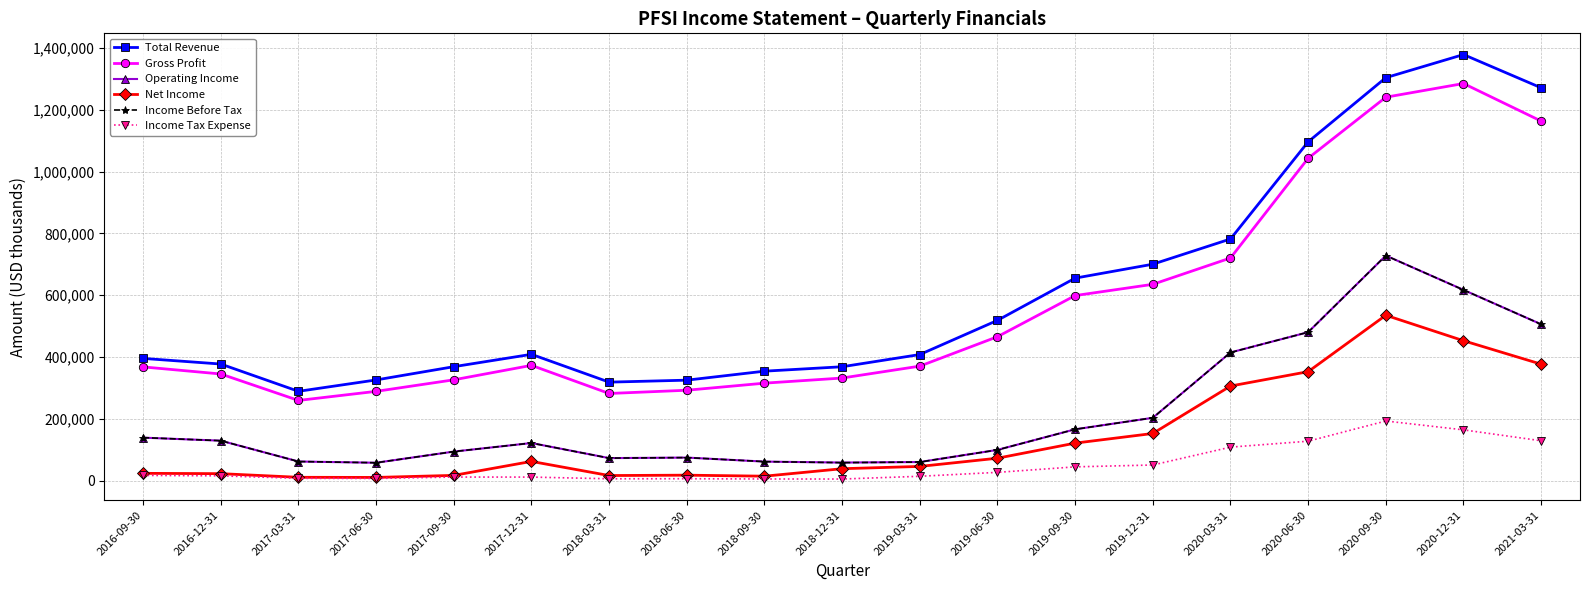

The value of Total Revenue at 2020-09-30 is 2168746. True or false?

False